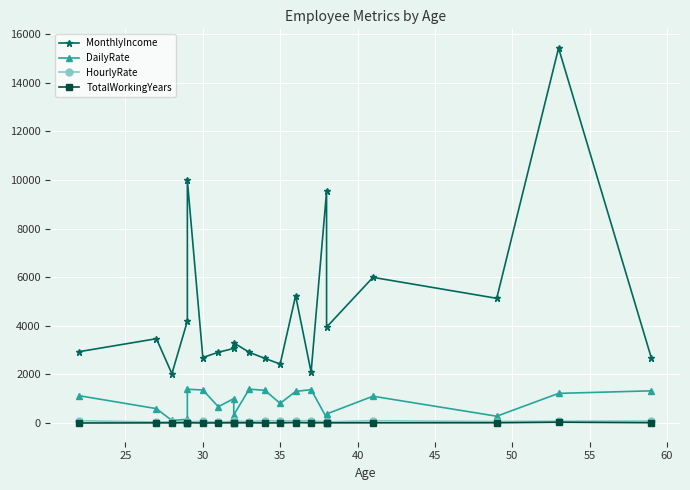

In MonthlyIncome, how many points are lower than both neighbors (excluding endpoints)?

6